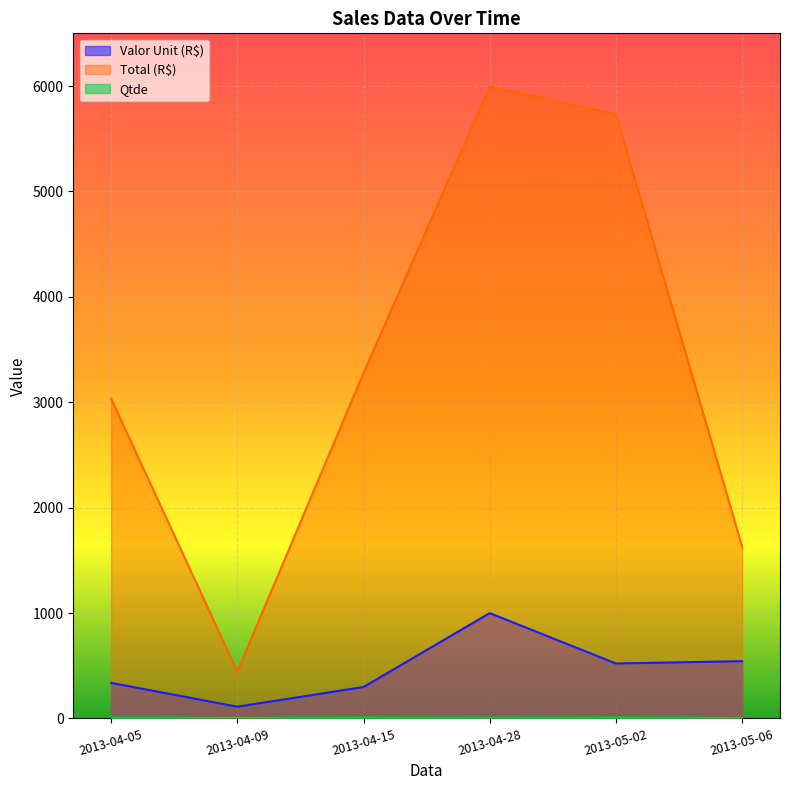

True or false: Qtde and Valor Unit (R$) intersect in this chart.

False